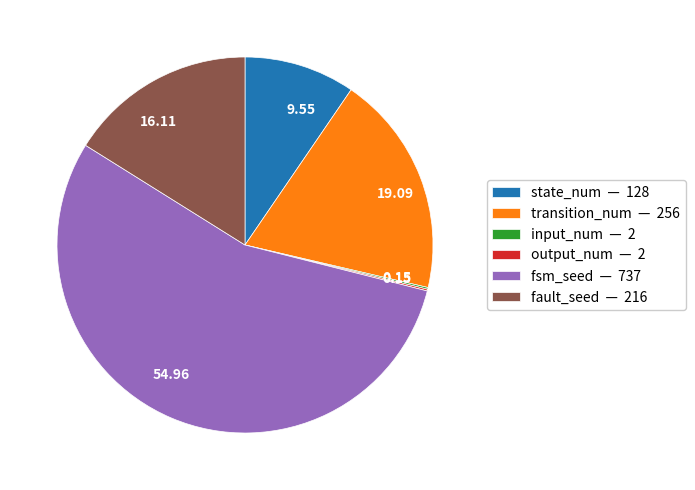

The fault_seed slice represents 16% of the pie. True or false?

True